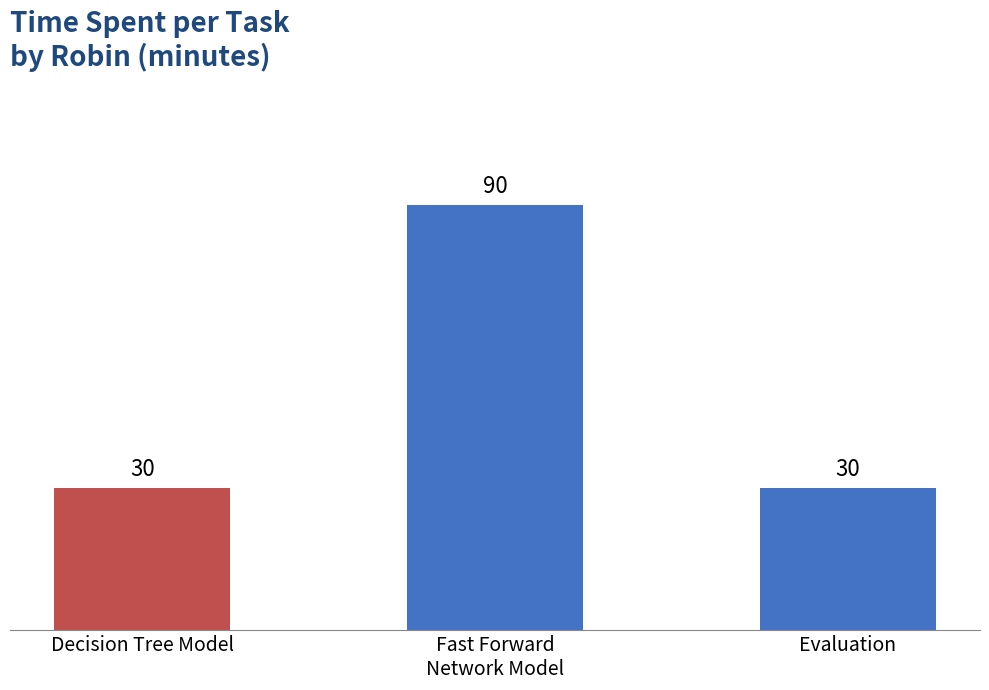

How many bars are there in total?

3